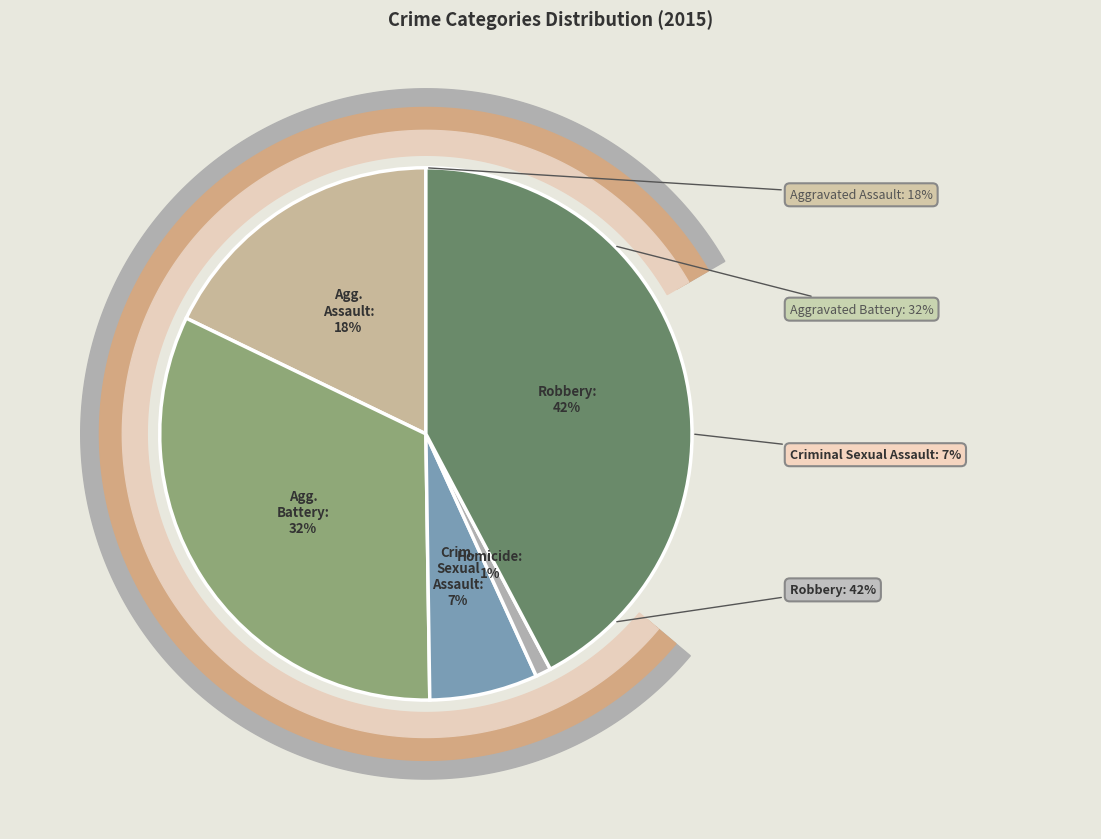

Between Homicide and Aggravated Battery, which is larger?

Aggravated Battery